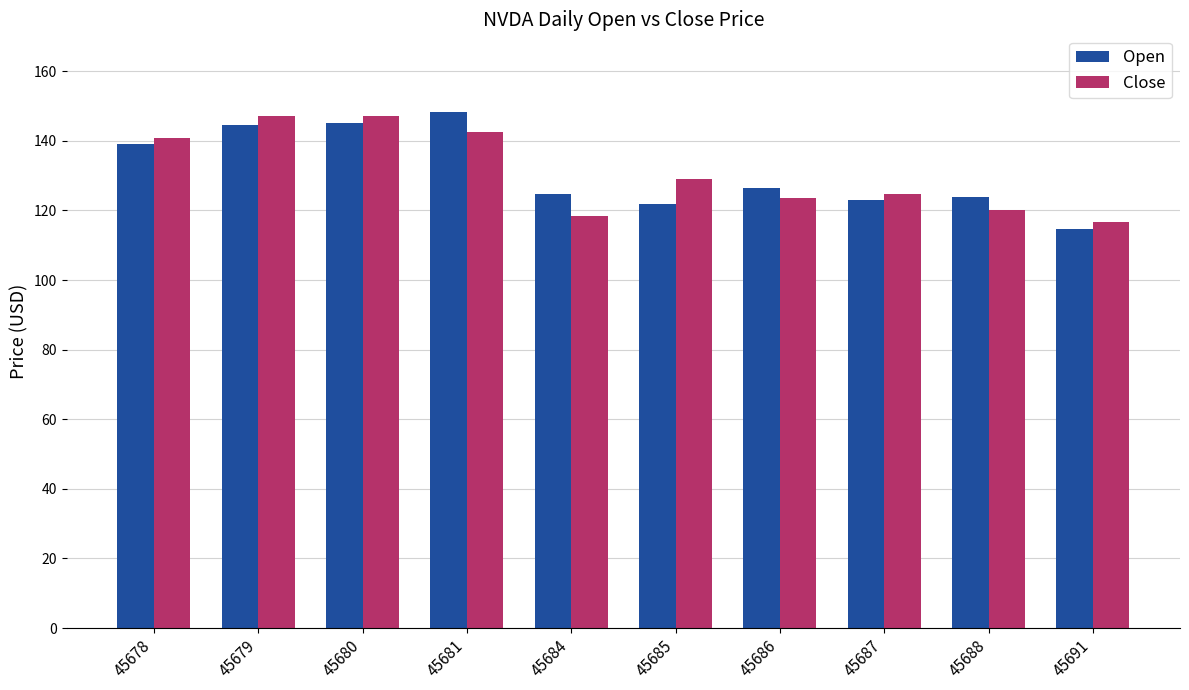

What is the spread (max minus min) of values at 45685?

7.2